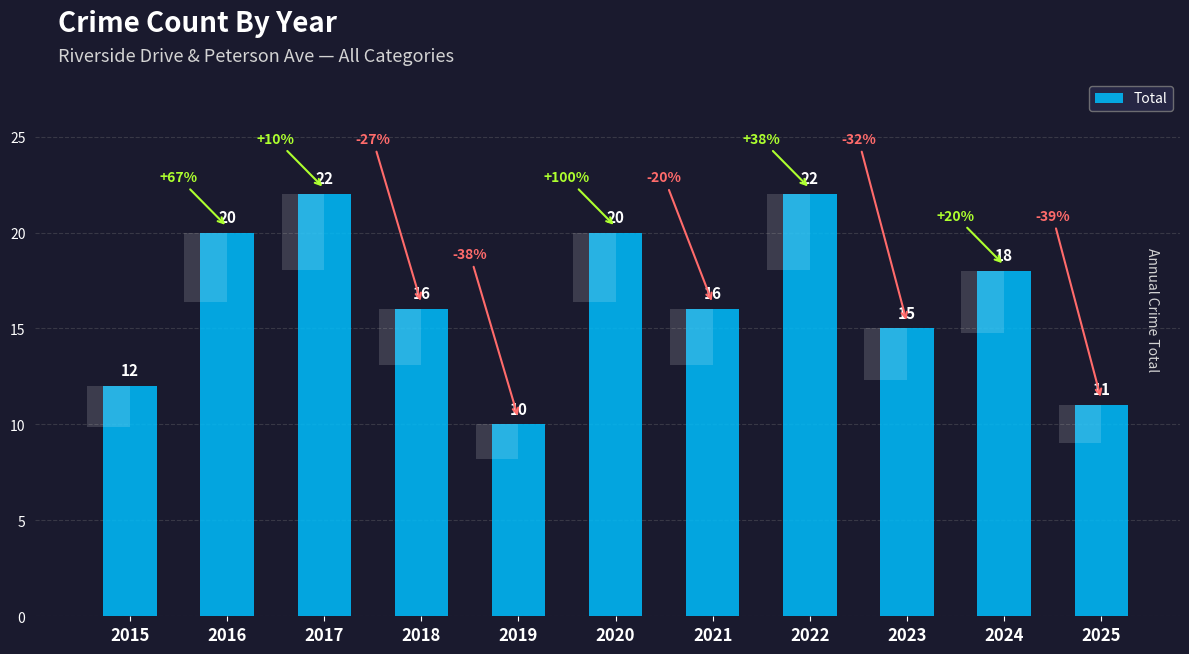

Reading right to left, extract all data points from this chart.

11	18	15	22	16	20	10	16	22	20	12